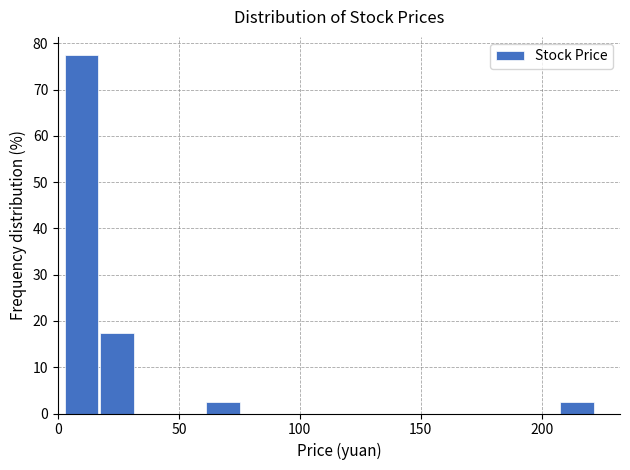

Around what value on the x-axis is the tallest bar? Give the approximate position of its centre, as read against the axis.

10